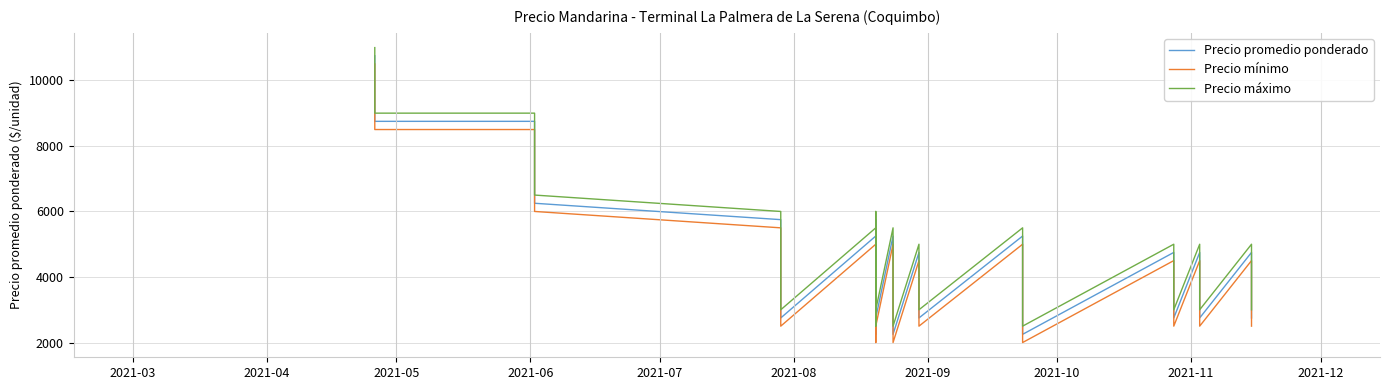

How many data points in Precio mínimo are less than 4000?

18